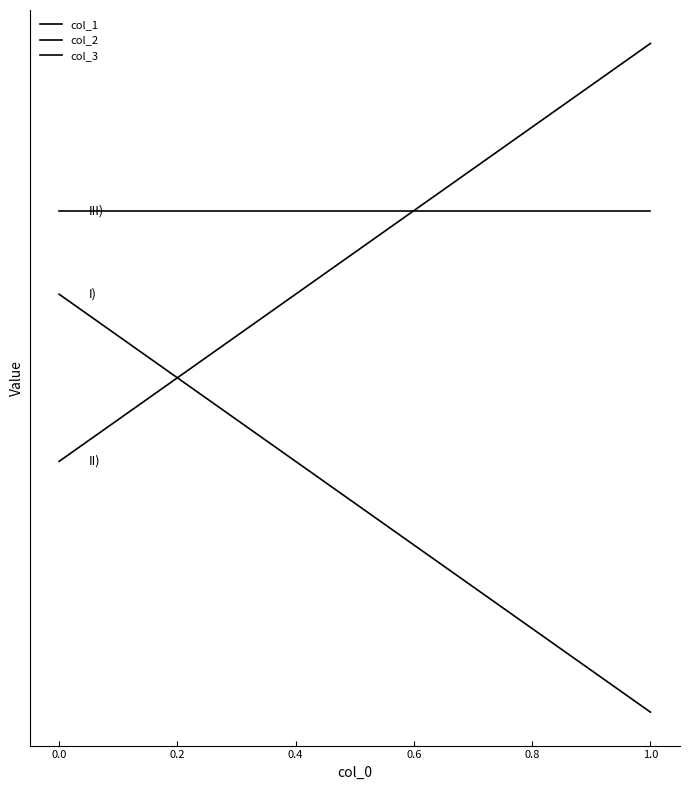

How many times do col_2 and col_3 cross each other?

1